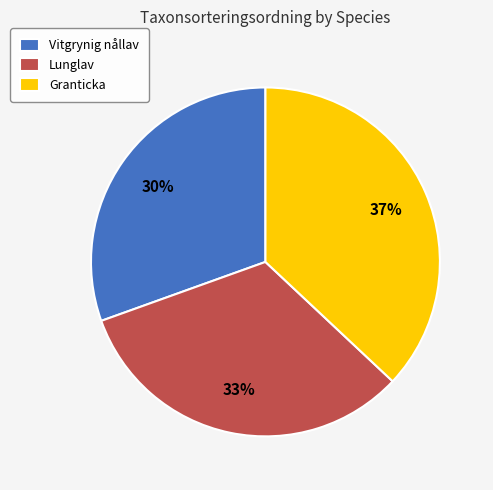

Do Lunglav and Vitgrynig nållav together represent more than half of the pie?

Yes